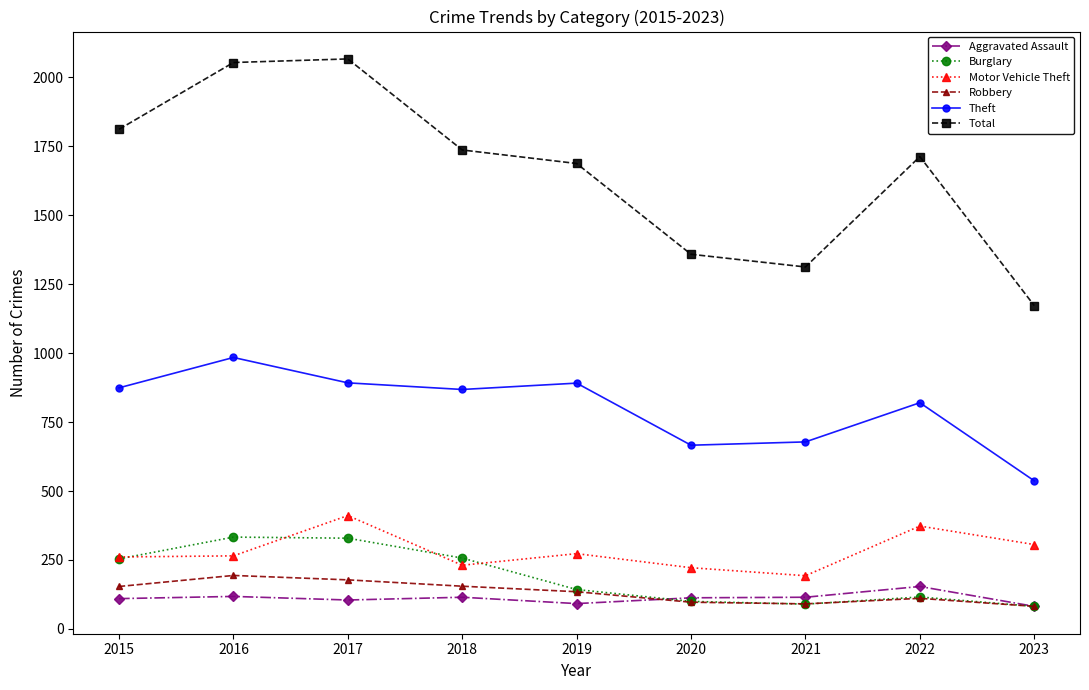

In Motor Vehicle Theft, how many points are higher than both neighbors (excluding endpoints)?

3